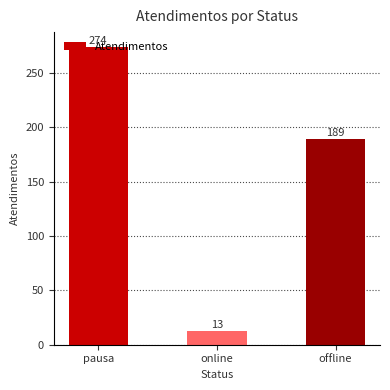

What is the sum of all values?

476